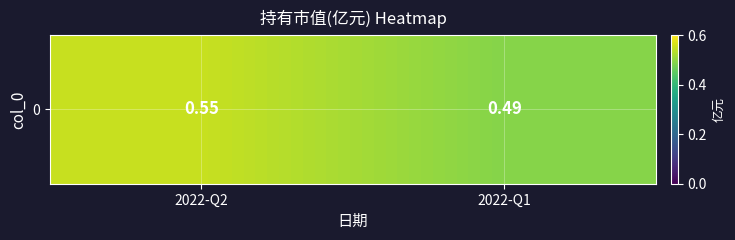

Between 2022-Q1 and 2022-Q2, which is larger?

2022-Q2